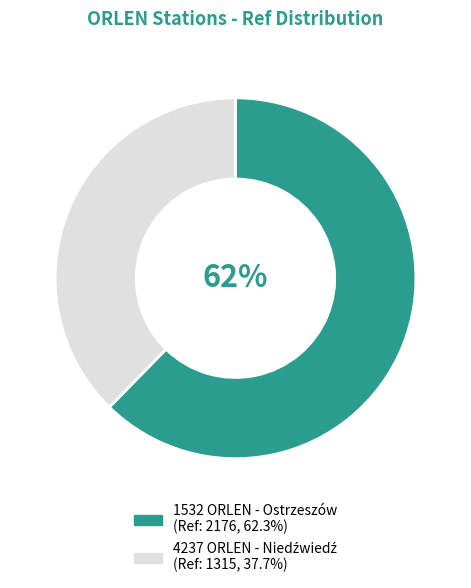

What is the majority slice?

1532 ORLEN - Ostrzeszów